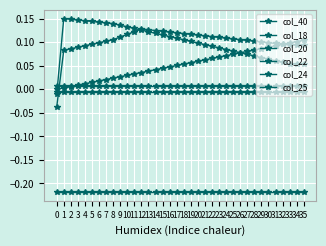

Which series has the largest range (max minus min)?

col_25